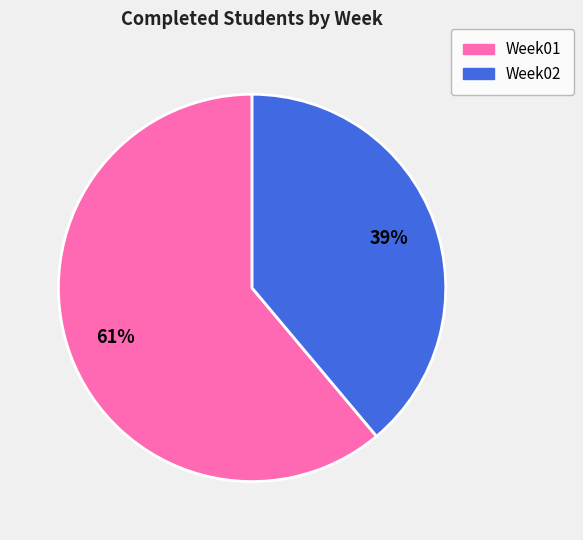

Which slice is the smallest?

Week02